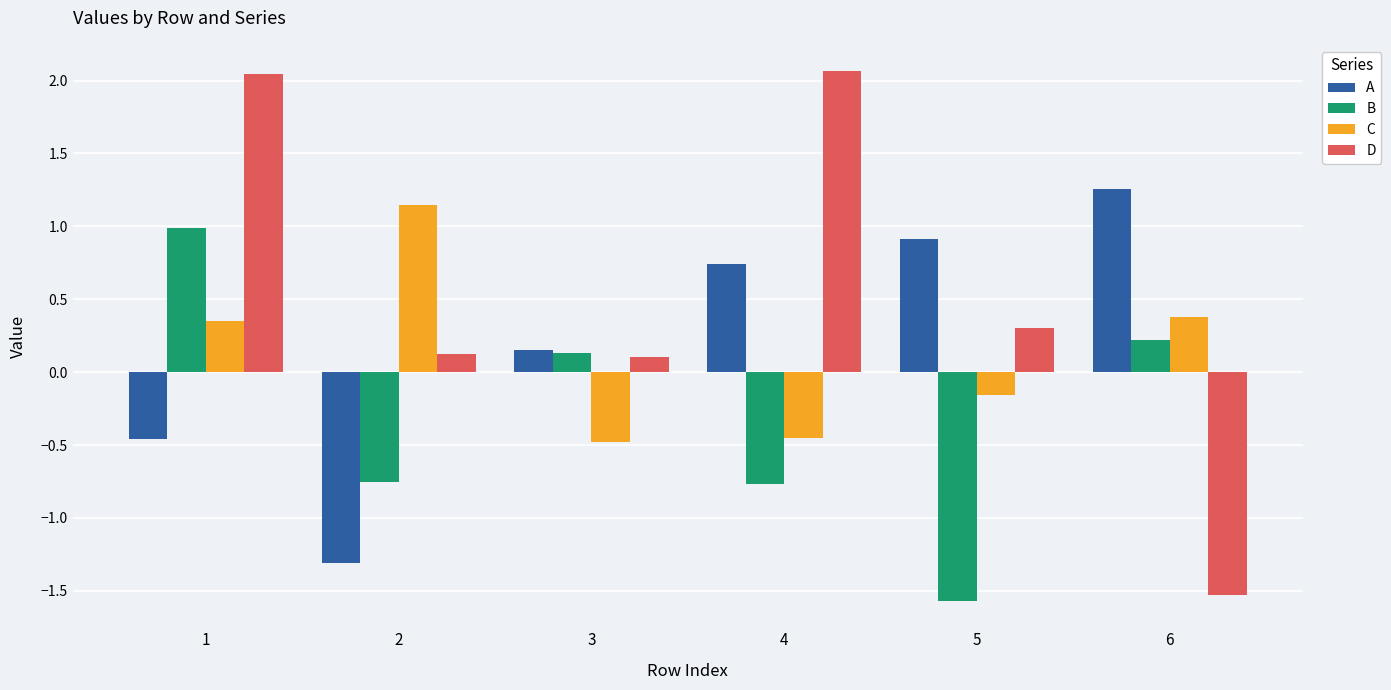

Which series has the largest range (max minus min)?

D